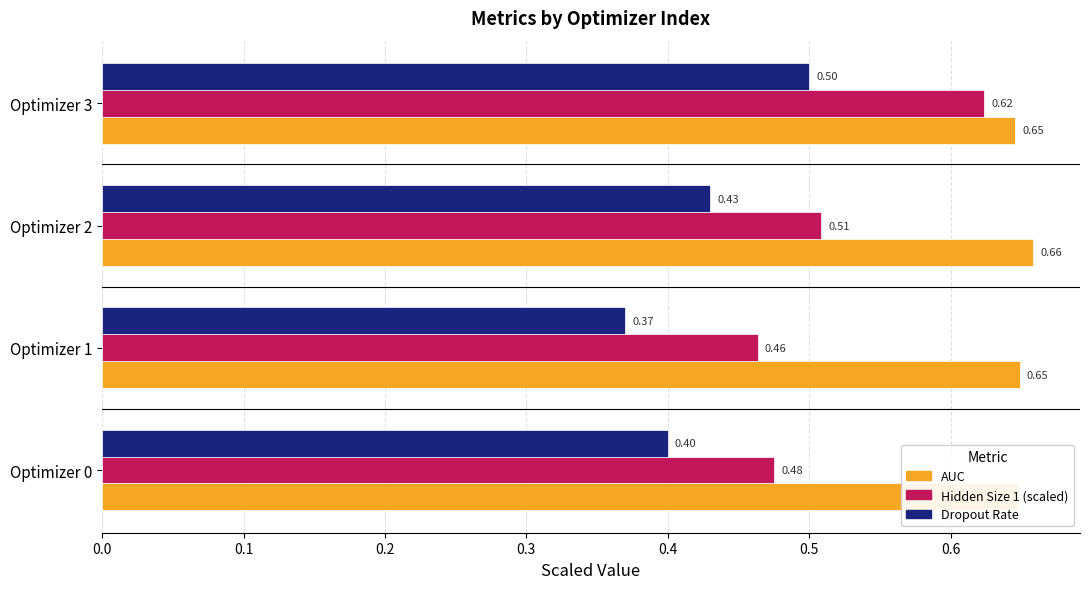

Which series has the largest range (max minus min)?

Hidden Size 1 (scaled)